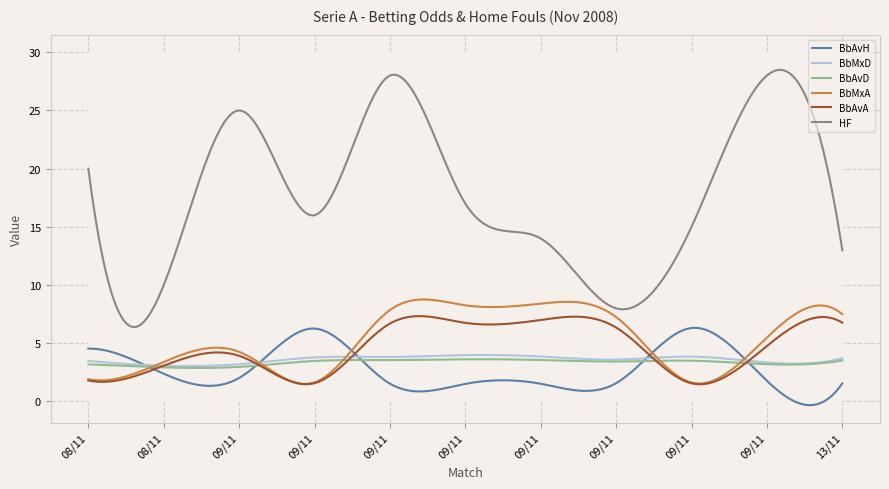

The value of BbMxA at 13/11 is 7.5. True or false?

True